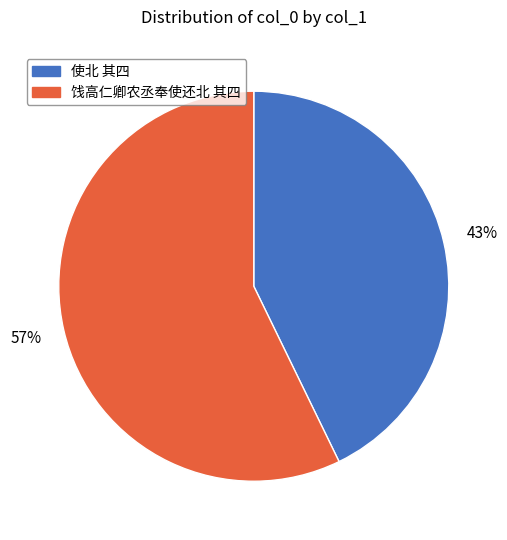

Does any single category account for the majority?

Yes